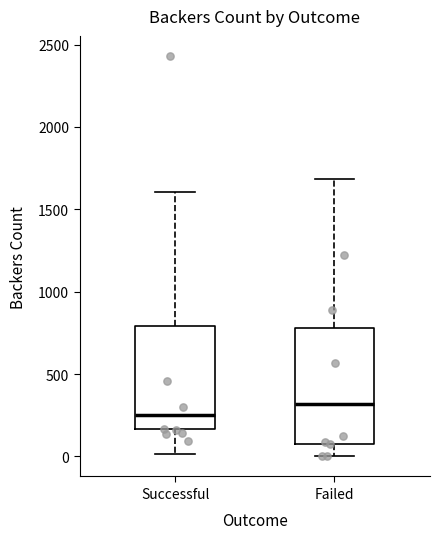

Which box's median line is the lowest?

Successful